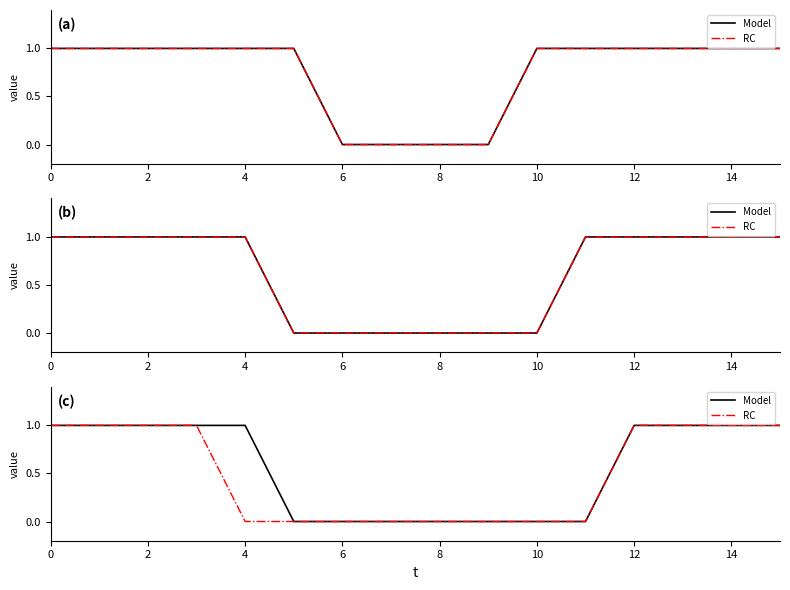

Which series changed the most between 10 and 15?

Model